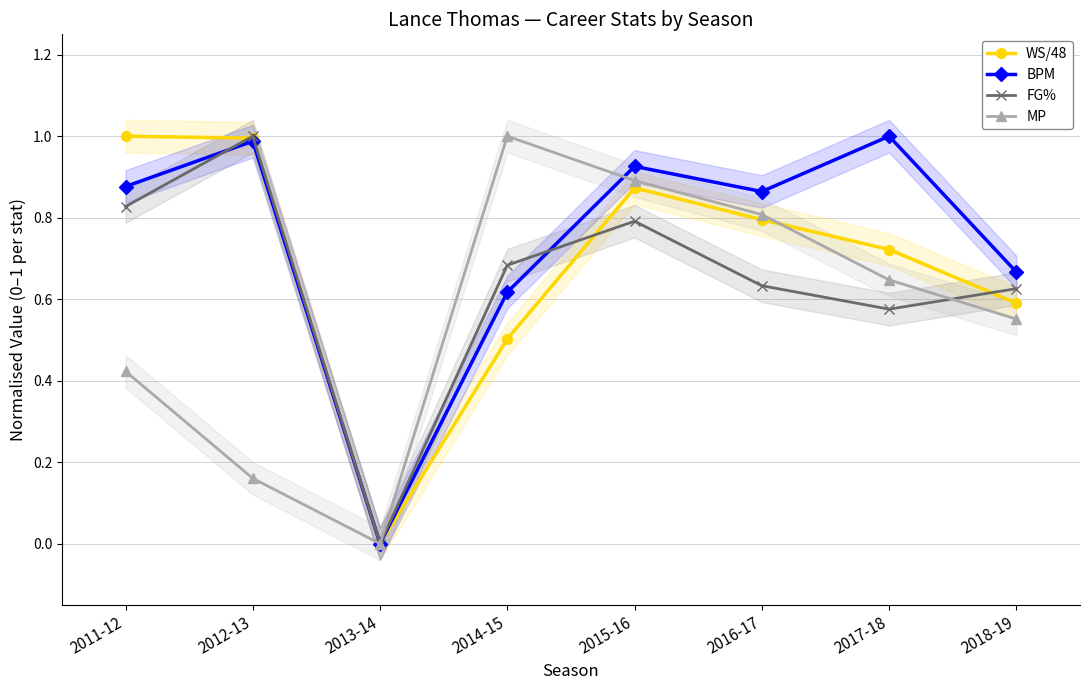

List the labels in order of FG% value, smallest first.

2013-14, 2017-18, 2018-19, 2016-17, 2014-15, 2015-16, 2011-12, 2012-13